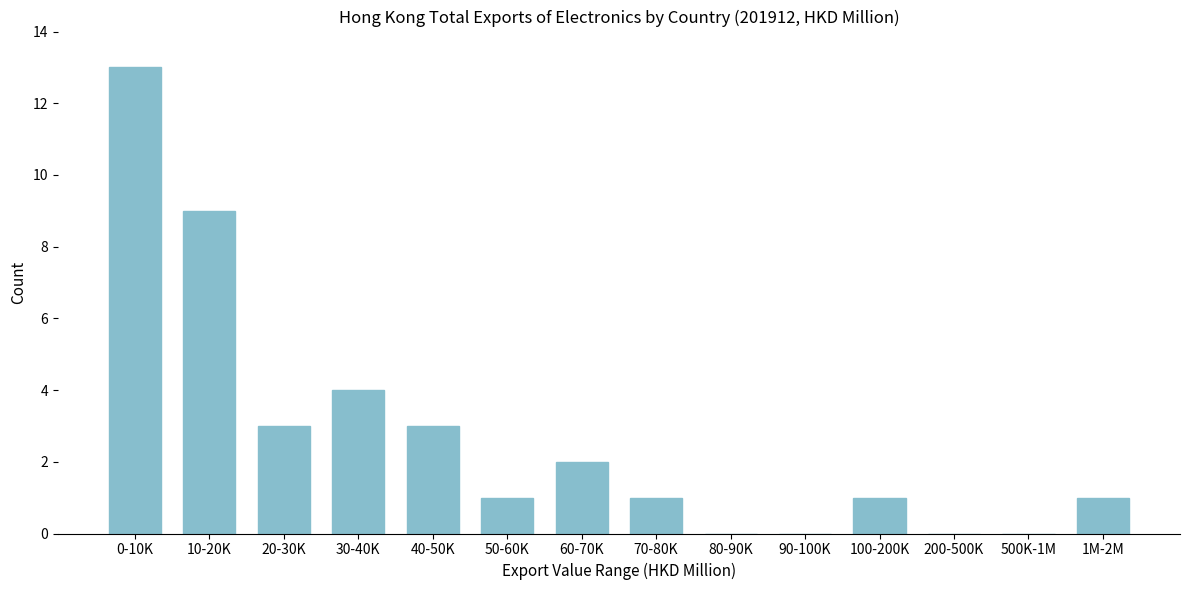

Reading left to right, what are all the values shown in this chart?

0-10K=13	10-20K=9	20-30K=3	30-40K=4	40-50K=3	50-60K=1	60-70K=2	70-80K=1	80-90K=0	90-100K=0	100-200K=1	200-500K=0	500K-1M=0	1M-2M=1